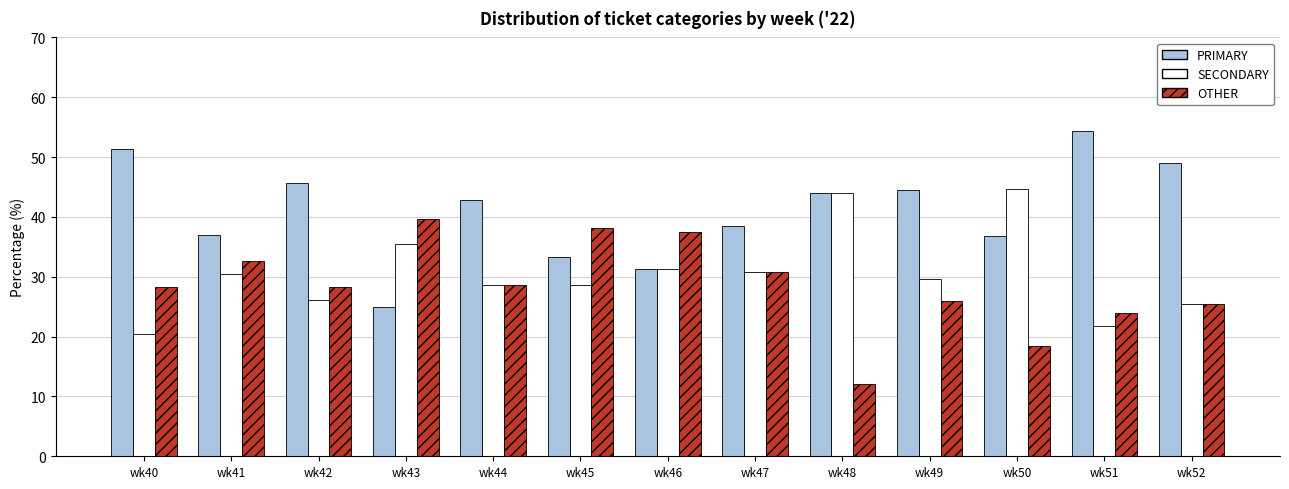

Rank the series by their average value, from highest to lowest.

PRIMARY, SECONDARY, OTHER